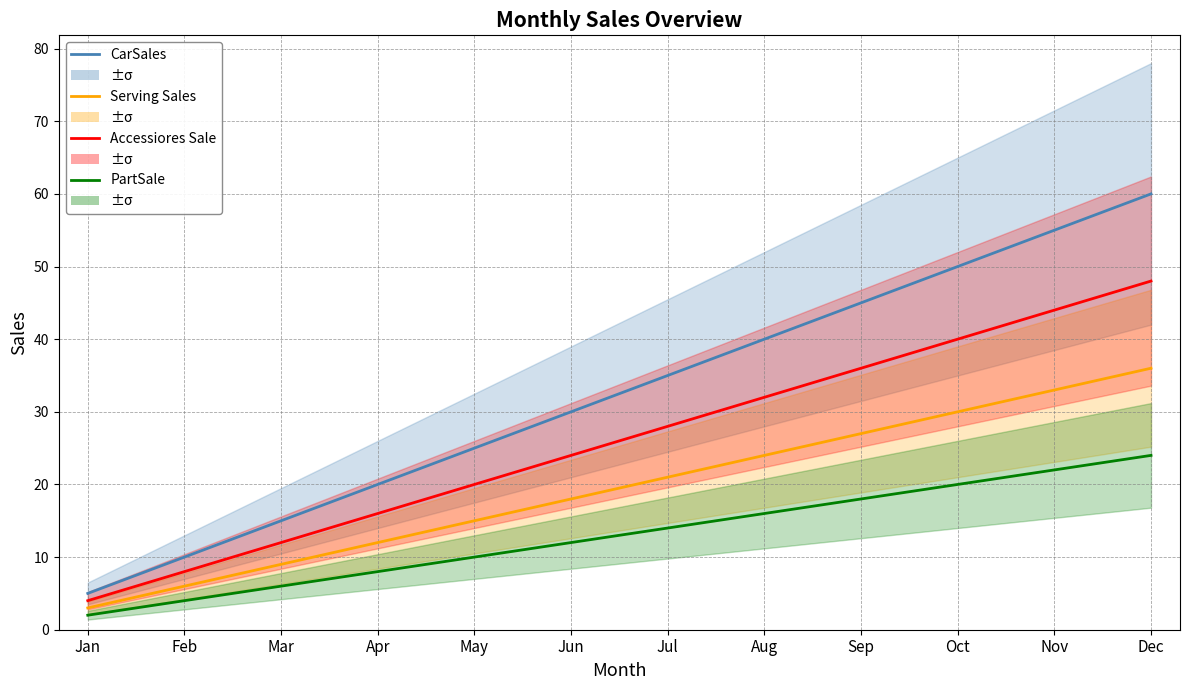

At which label does Accessiores Sale reach its minimum?

Jan